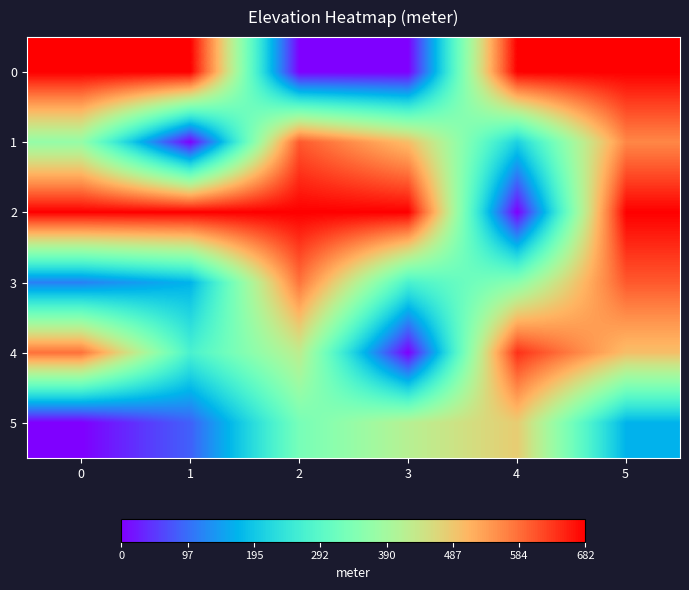

At 1, list the series in order from smallest to largest.

1, 5, 3, 4, 0, 2